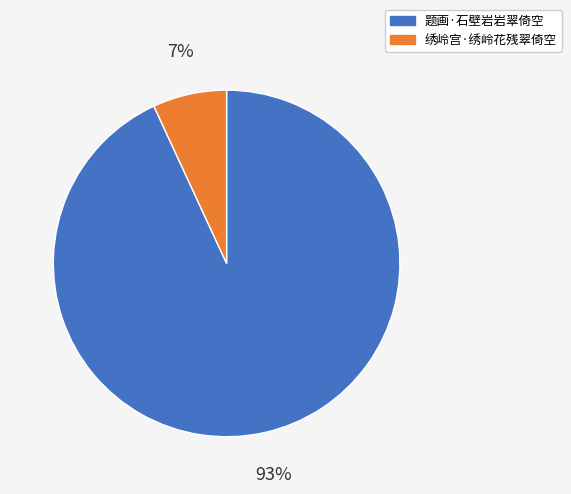

Is it true that 题画·石壁岩岩翠倚空 is 93% of the pie?

True